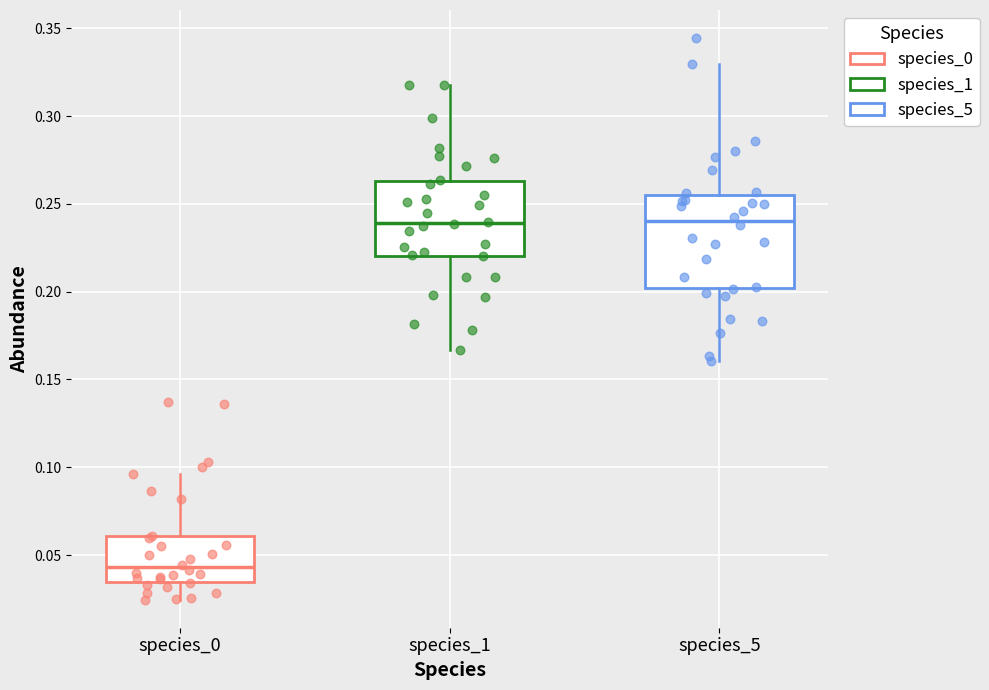

Comparing the boxes themselves (not the whiskers), which one is the tallest?

species_5